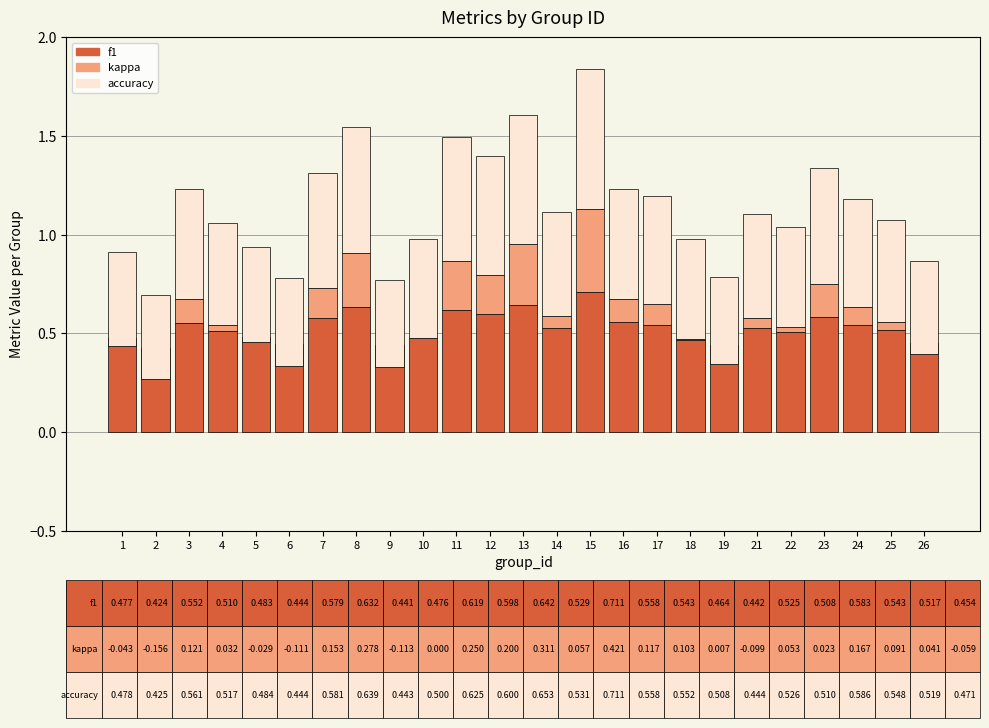

At which category is the sum across all series the highest?

15